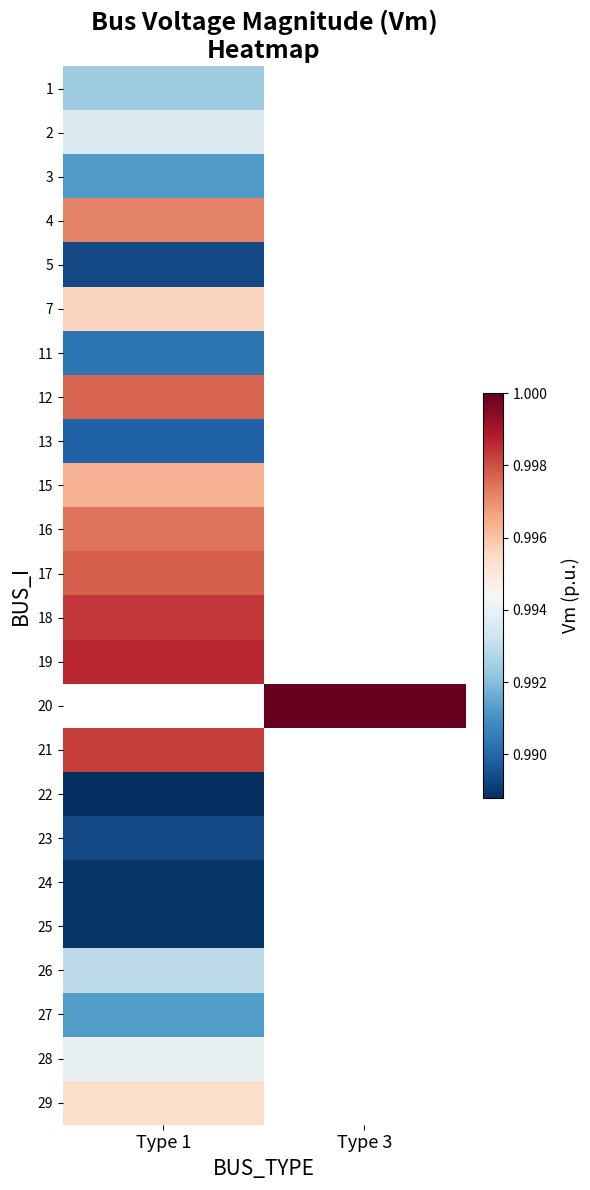

Which label corresponds to the smallest value in the chart?

Type 1